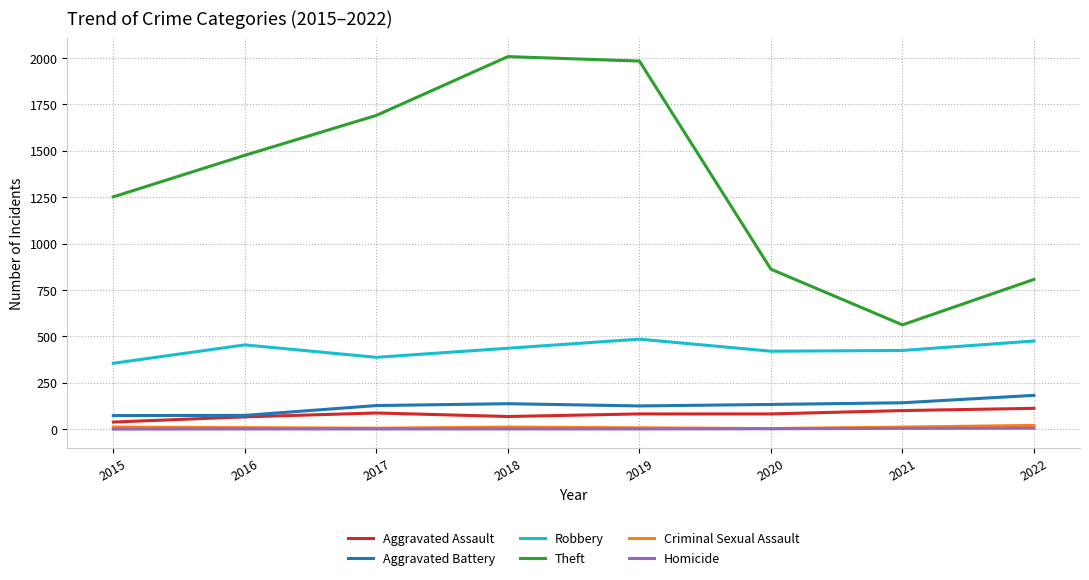

True or false: Aggravated Battery and Criminal Sexual Assault intersect in this chart.

False